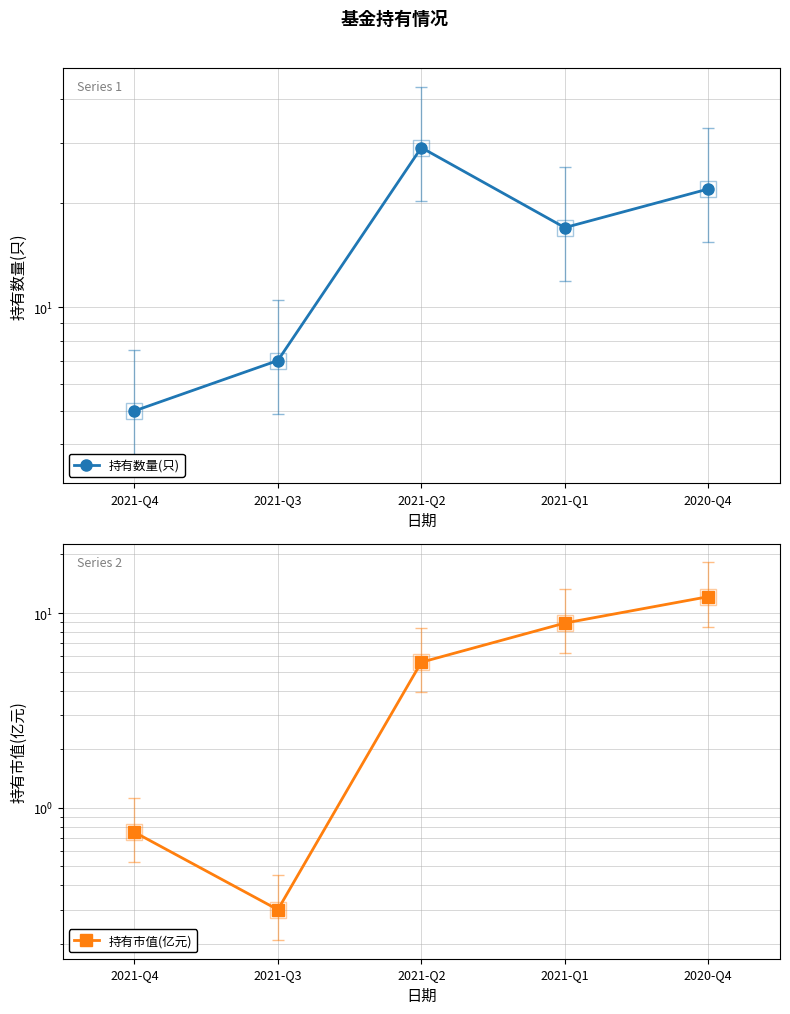

At which category is the sum across all series the highest?

2021-Q2